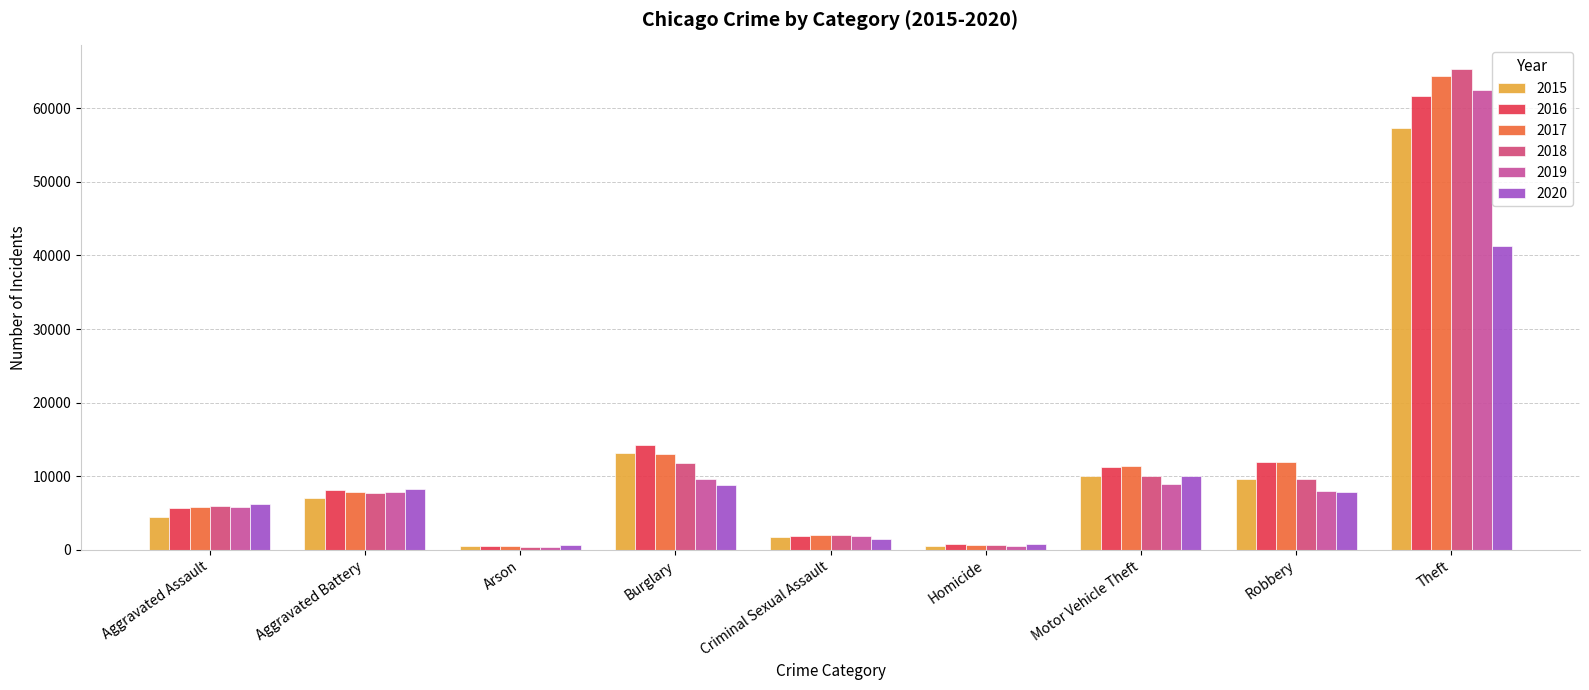

What is the sum of all 2017 values?

117336